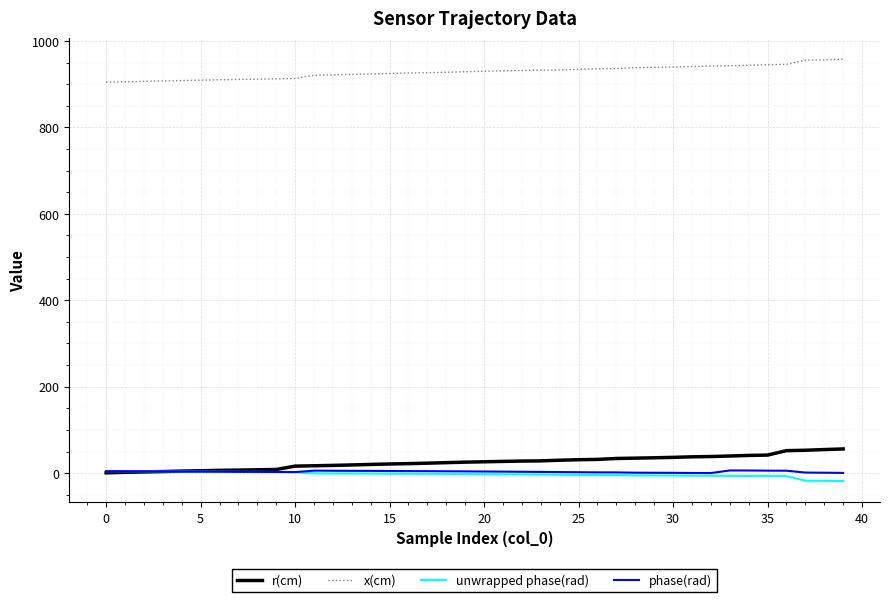

At how many categories does at least one series exceed 255?

40